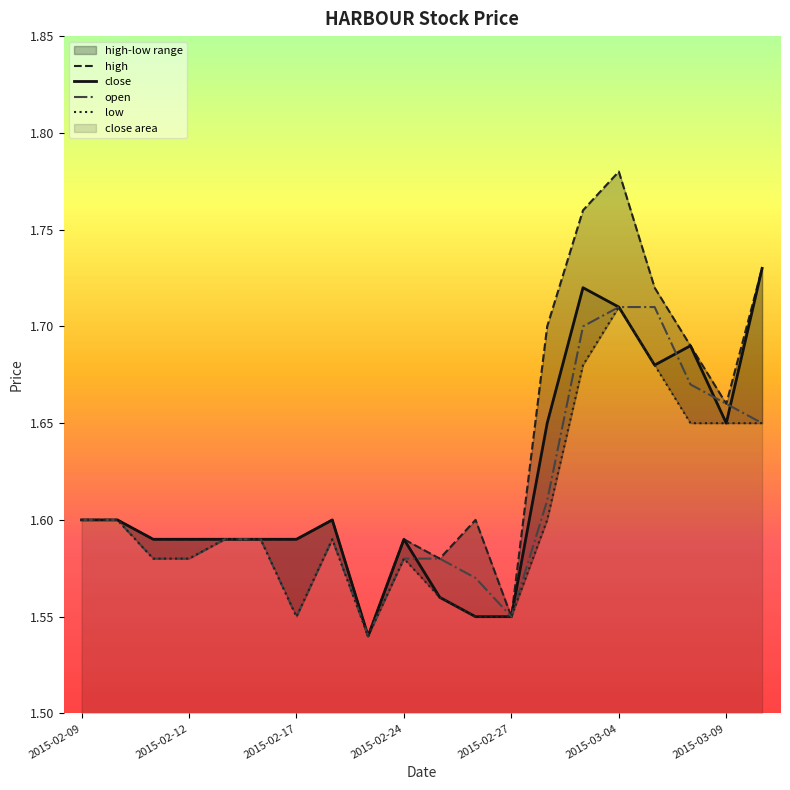

Rank the series by their average value, from lowest to highest.

low, open, close, high